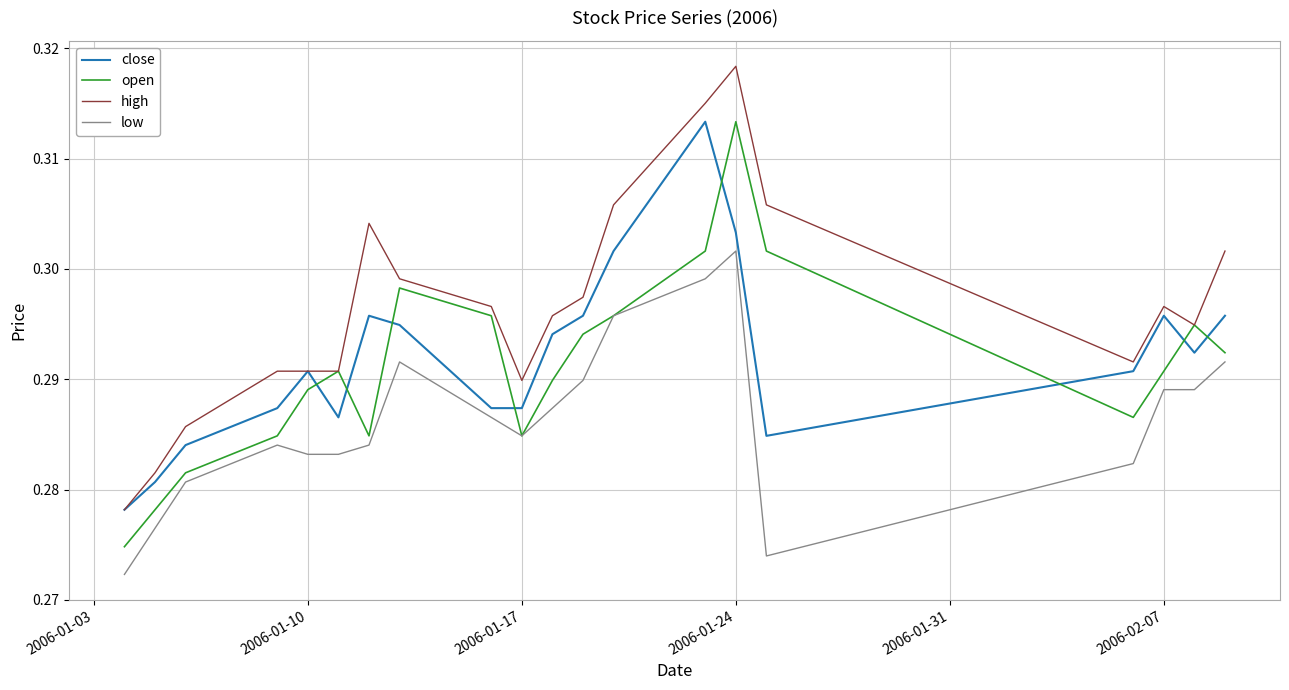

Which series has the largest range (max minus min)?

high